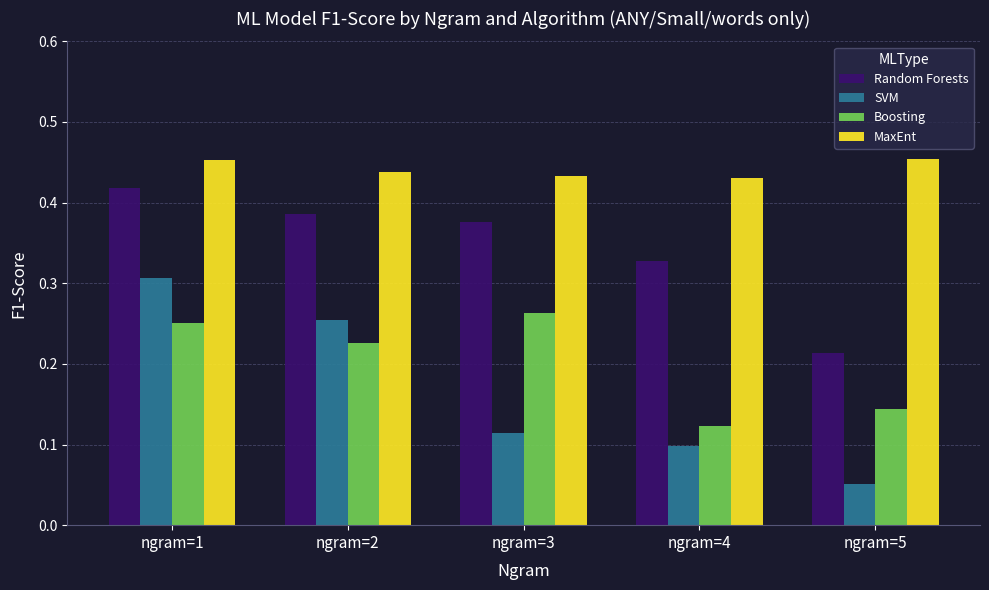

Rank the series at ngram=5 from highest to lowest value.

MaxEnt, Random Forests, Boosting, SVM